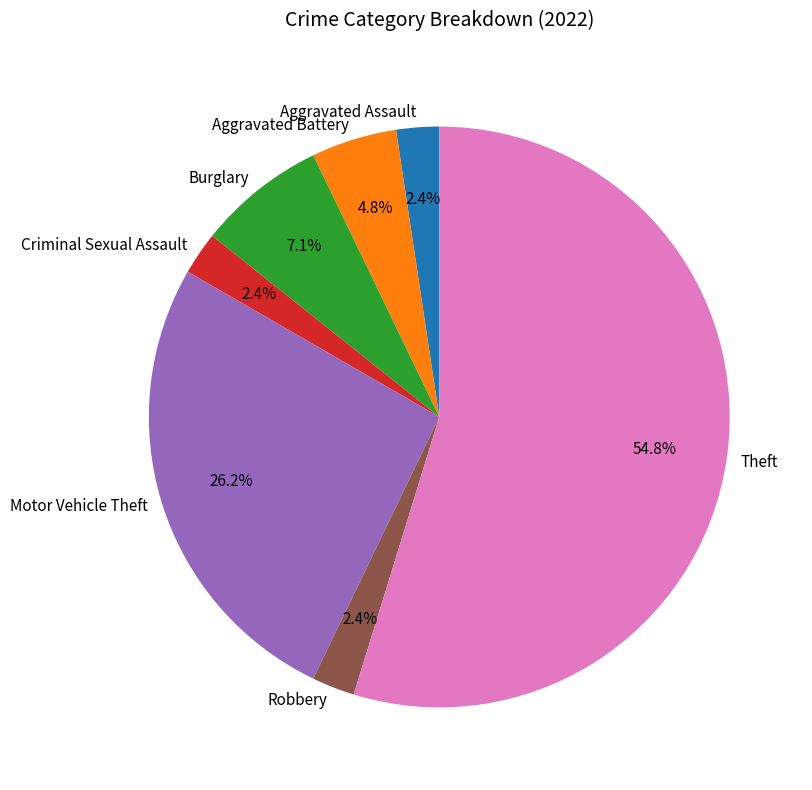

What is the largest slice in the pie chart?

Theft